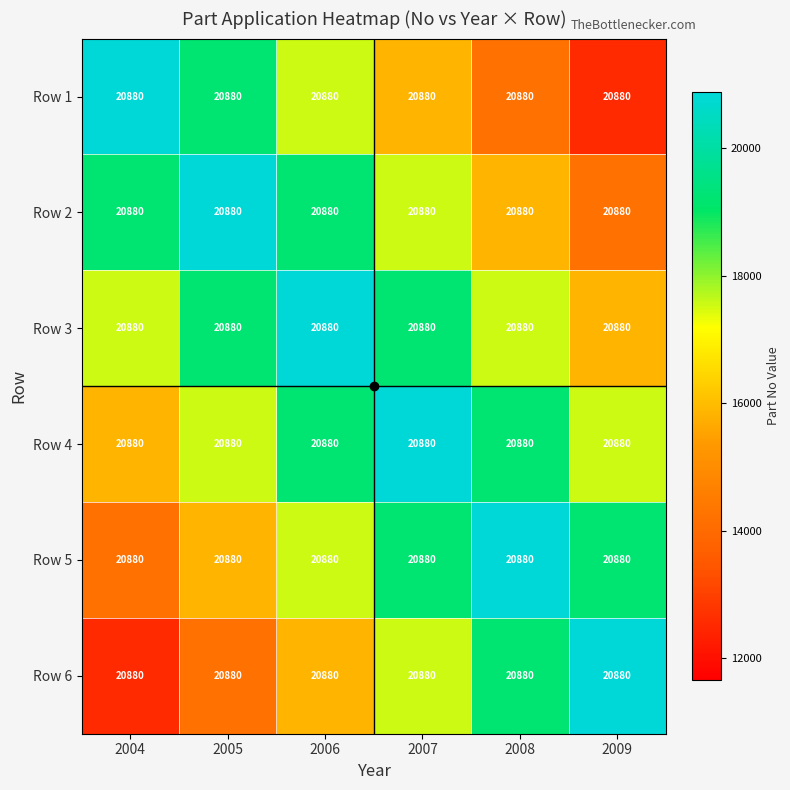

List the series in order of their peak value, lowest first.

Row 1, Row 2, Row 3, Row 4, Row 5, Row 6